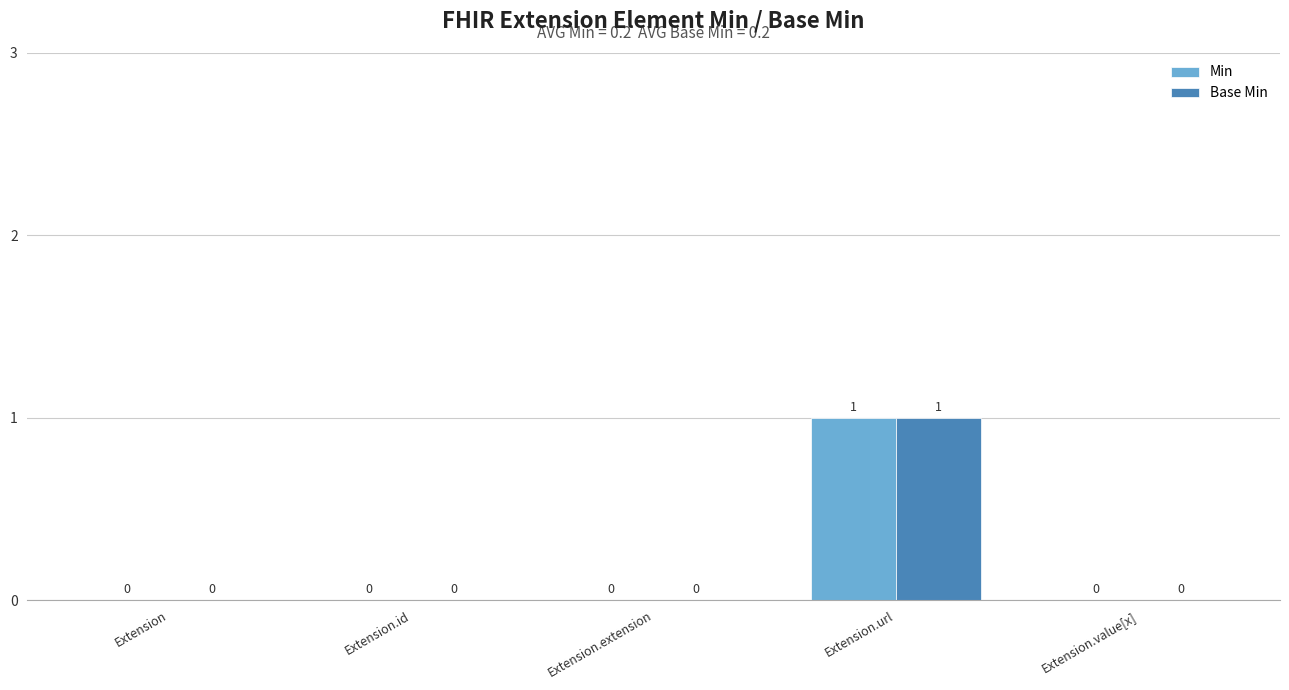

Count the Base Min values in the range 0 to 1.

5